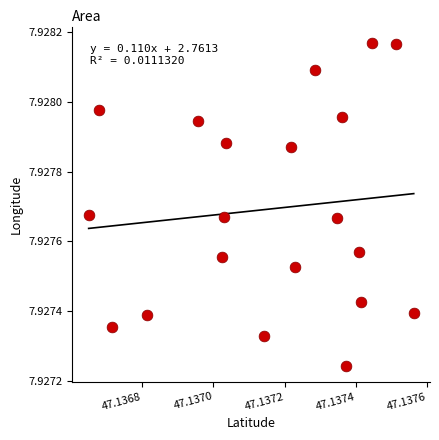

How many data points are displayed?

20